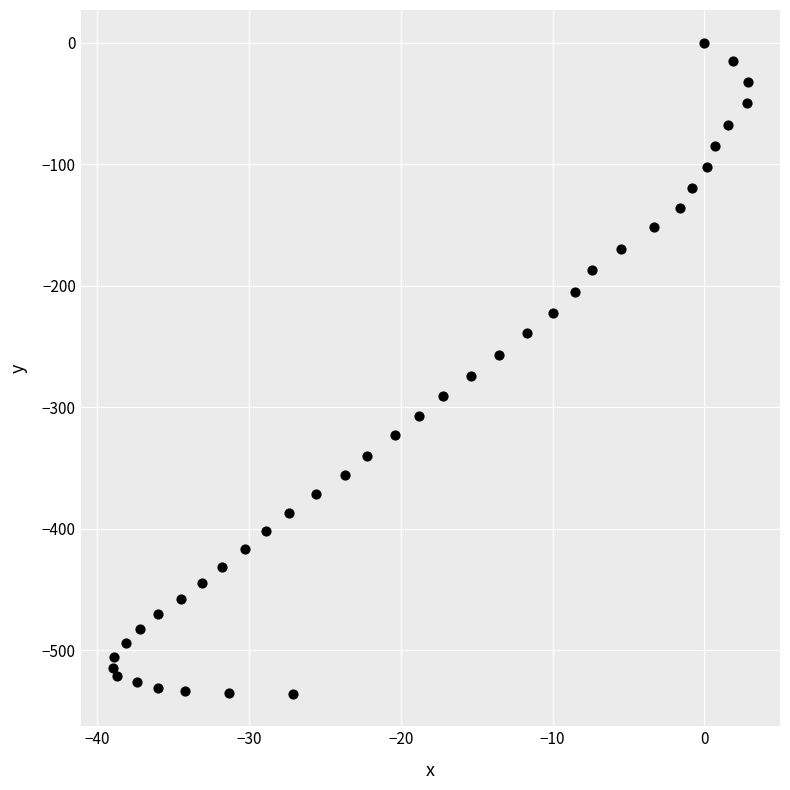

What is the range of Y values (max minus min)?

535.8